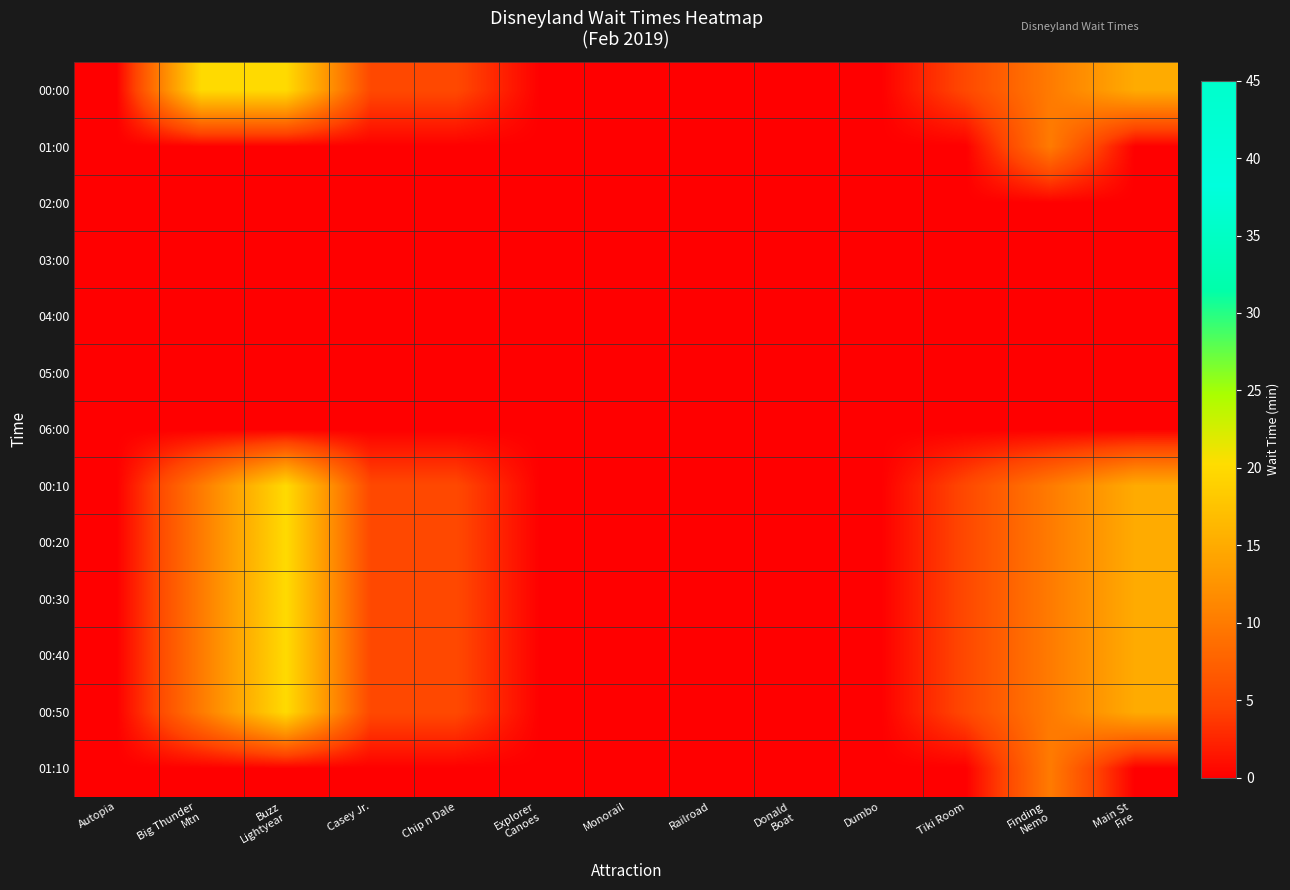

At how many categories does at least one series exceed 18?

2